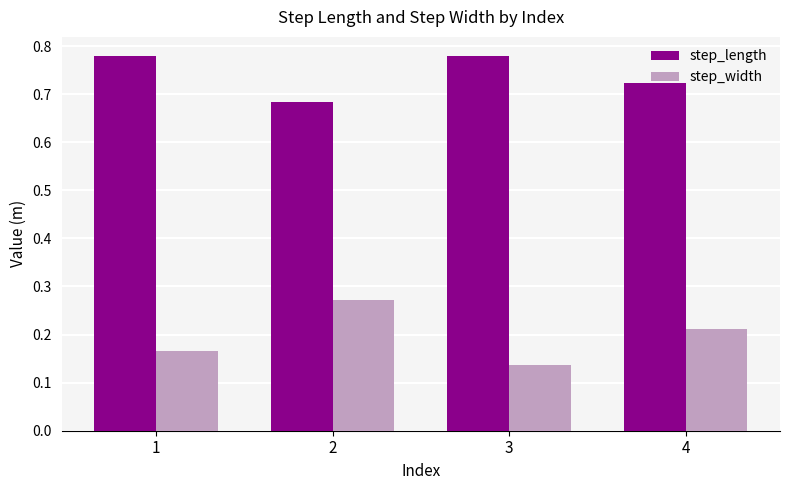

Count the step_length values in the range 0 to 1.

4